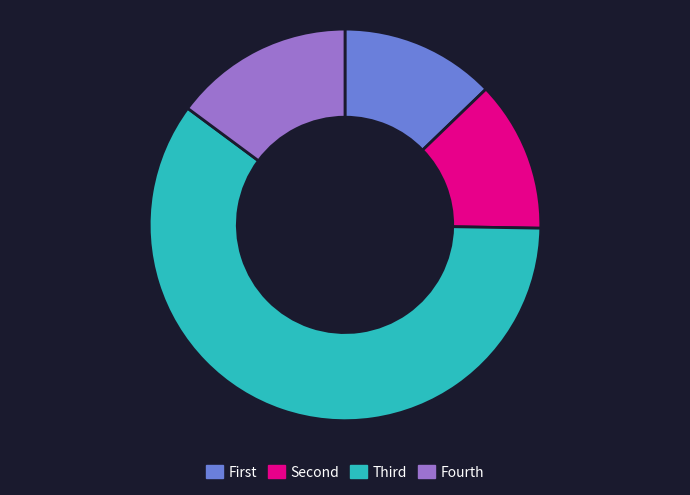

Does any single category account for the majority?

Yes